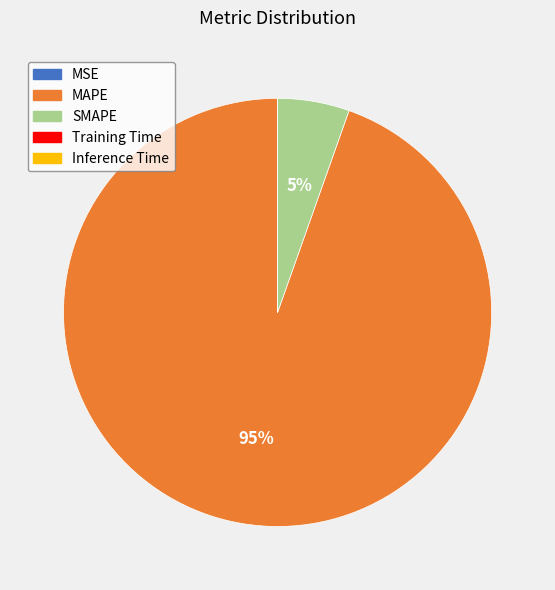

To the nearest percent, what percentage of the pie is SMAPE?

5%